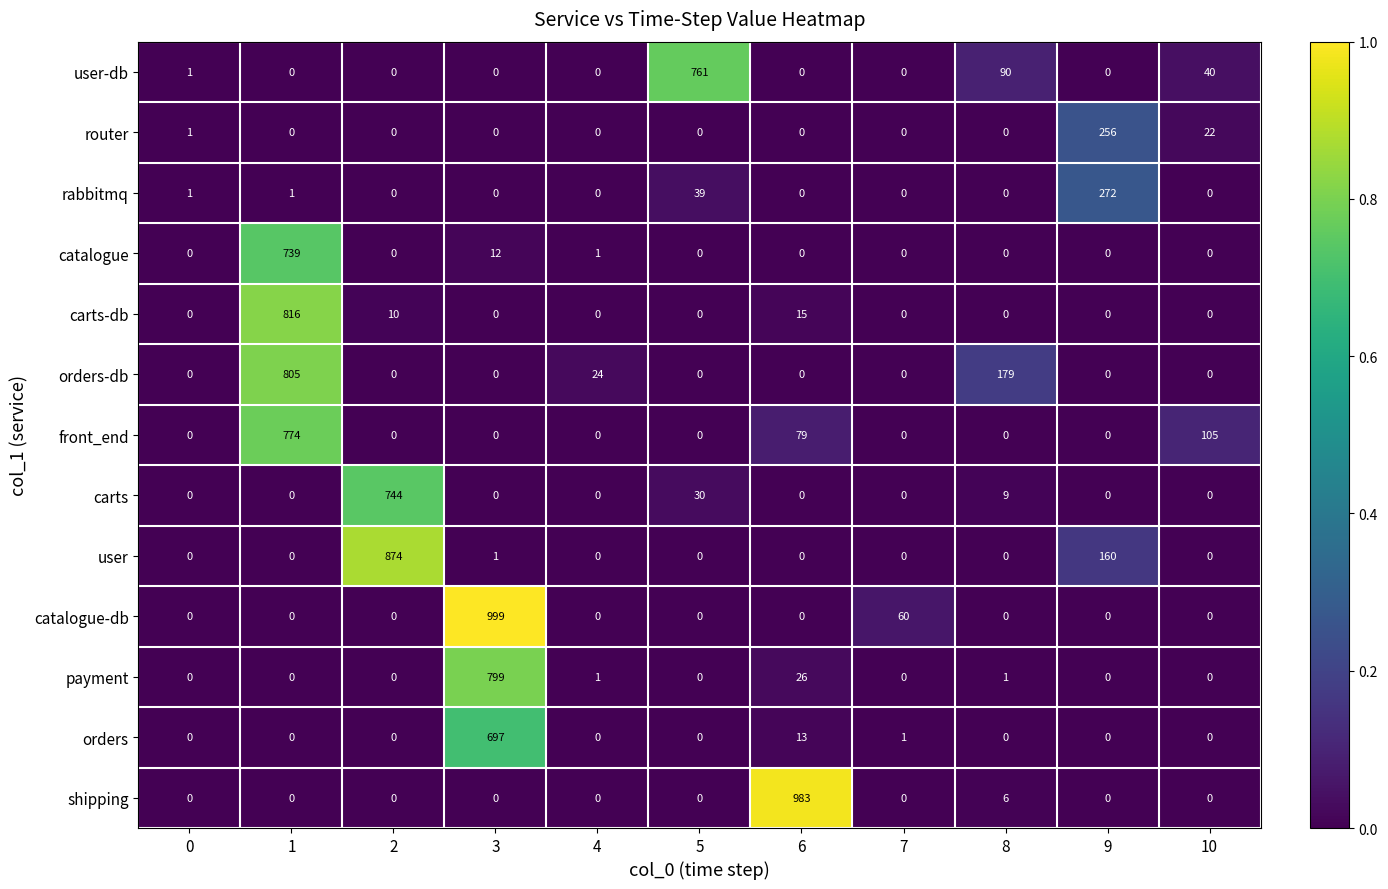

True or false: user-db has a value of -339 at 9.

False